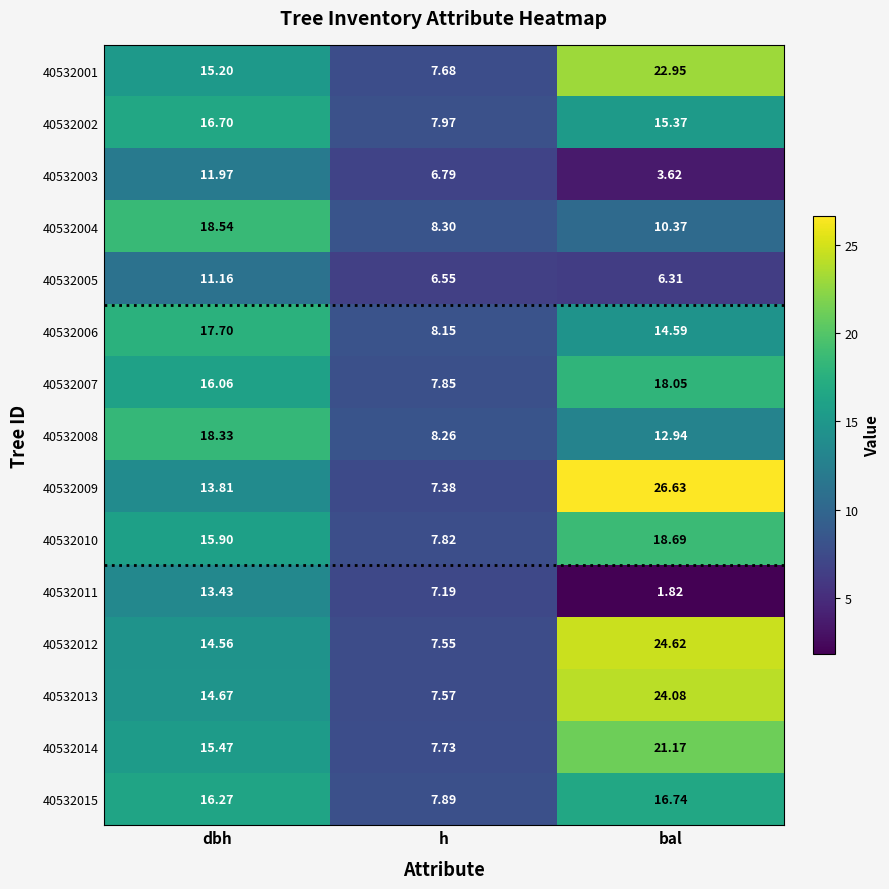

Count the number of data series in this chart.

15